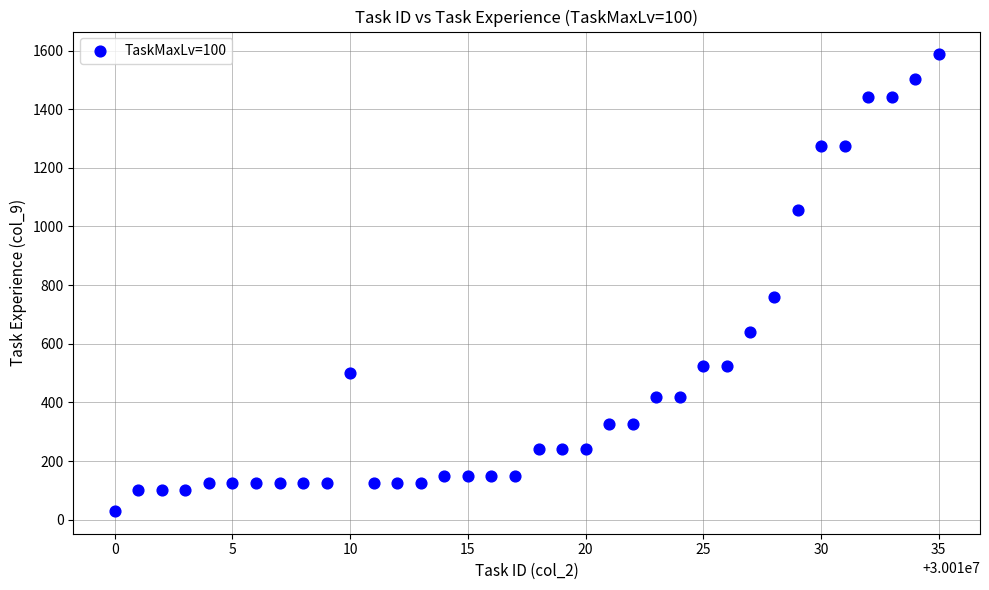

What is the range of X values (max minus min)?

35